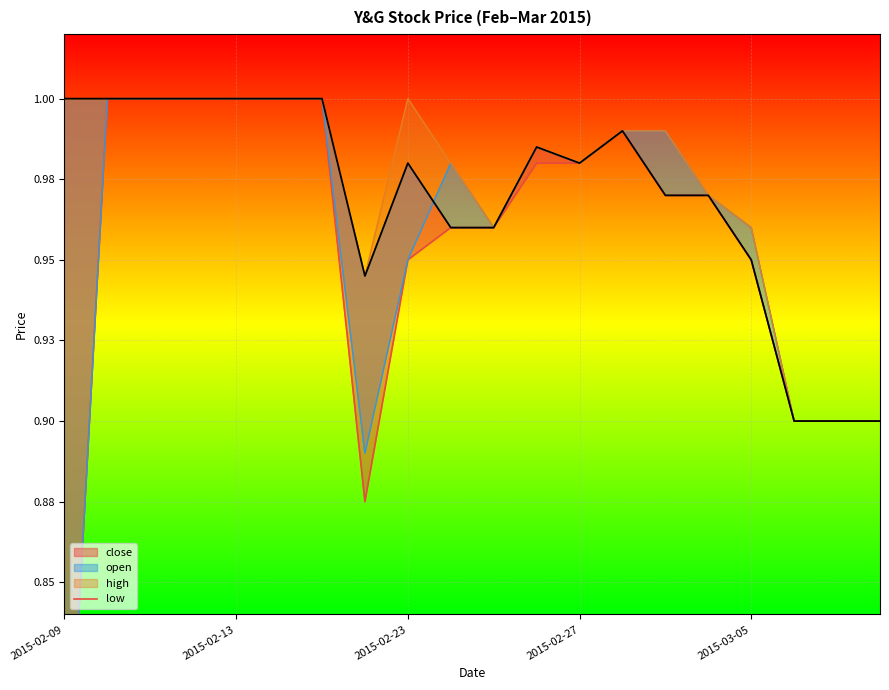

The chart shows a value of 0.4 at 2015-02-13. True or false?

False